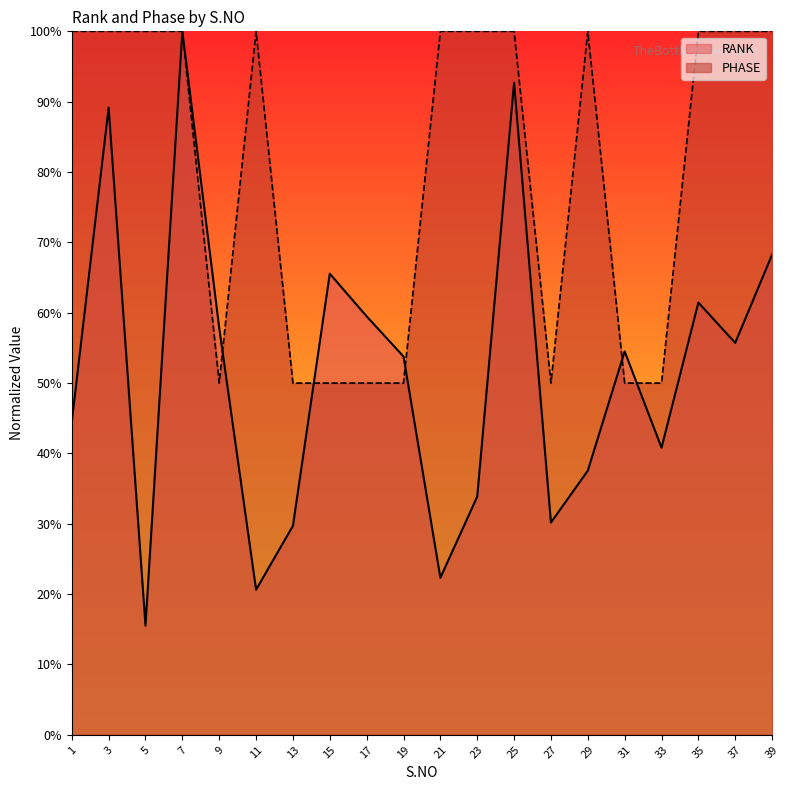

What is the difference between the PHASE values at 31 and 35?

50.0